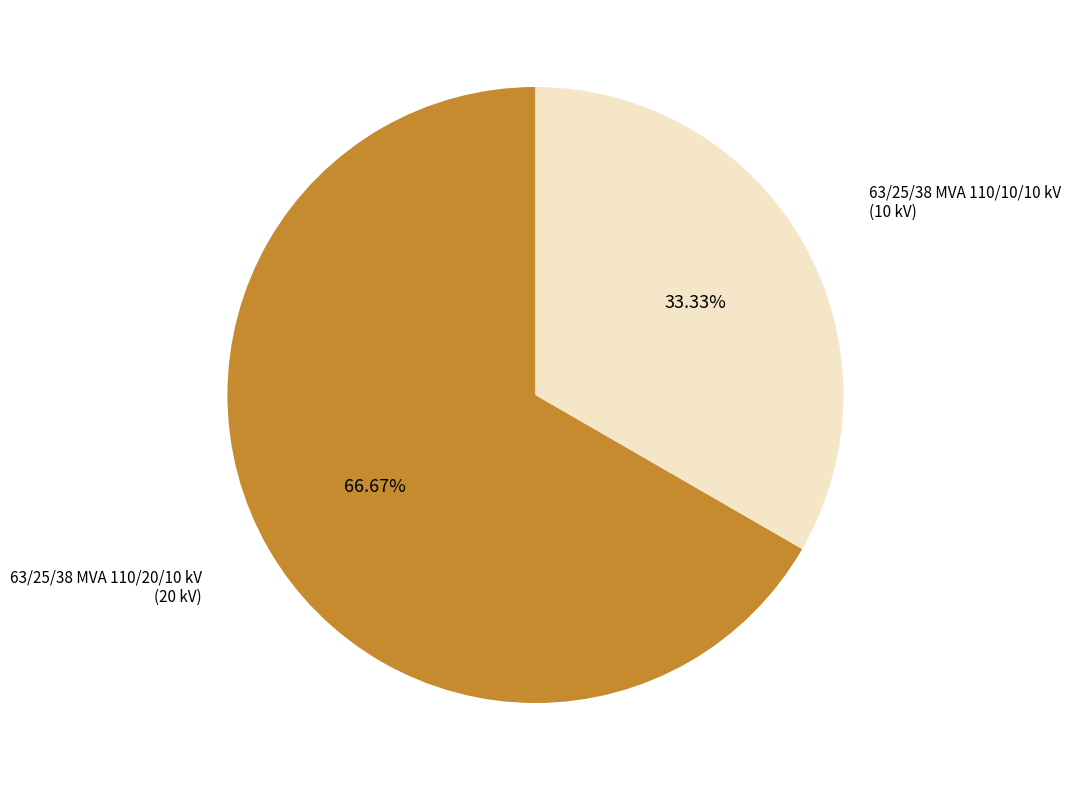

Combined, do 63/25/38 MVA 110/10/10 kV and 63/25/38 MVA 110/20/10 kV account for over 50%?

Yes